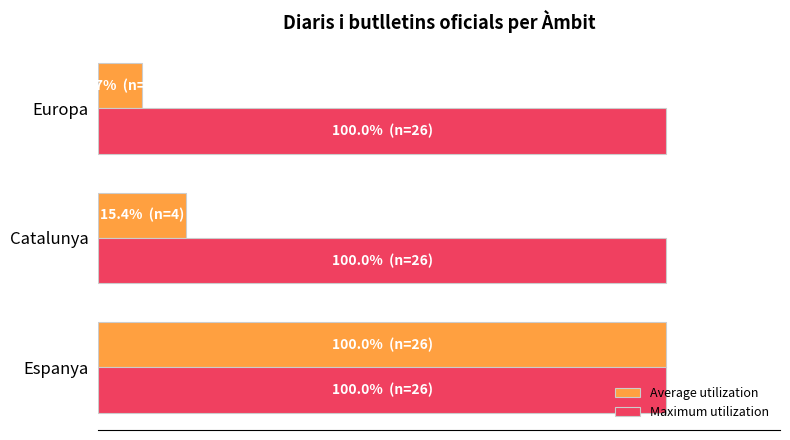

Which series has the widest spread of values?

Average utilization